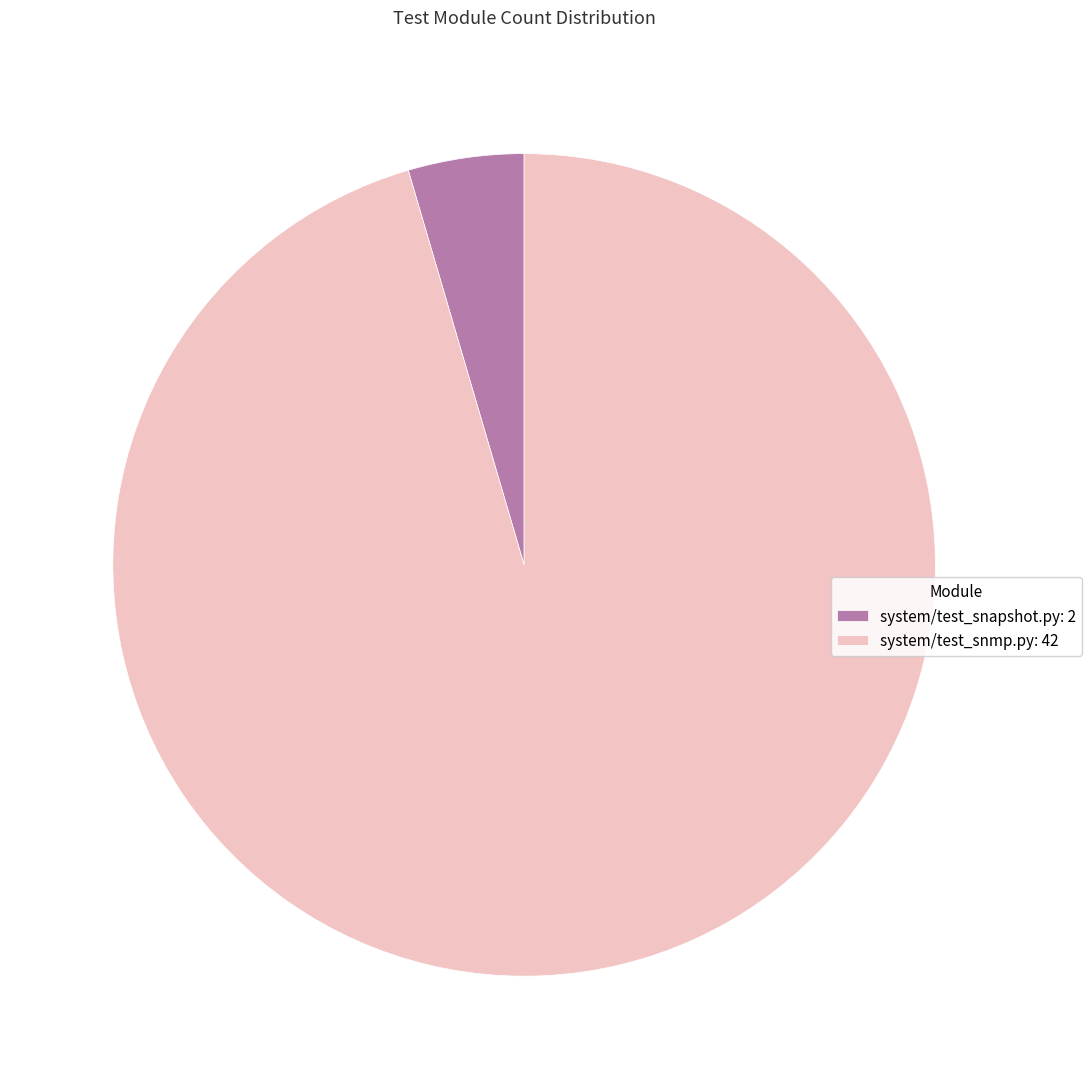

Which has a higher value, system/test_snmp.py or system/test_snapshot.py?

system/test_snmp.py